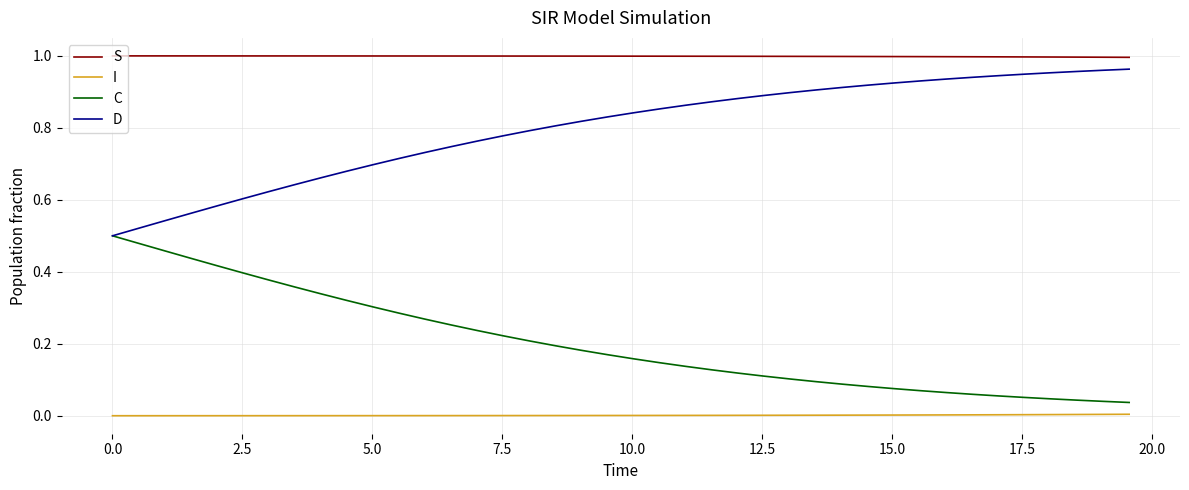

List the series in order of their overall mean, highest first.

S, D, C, I